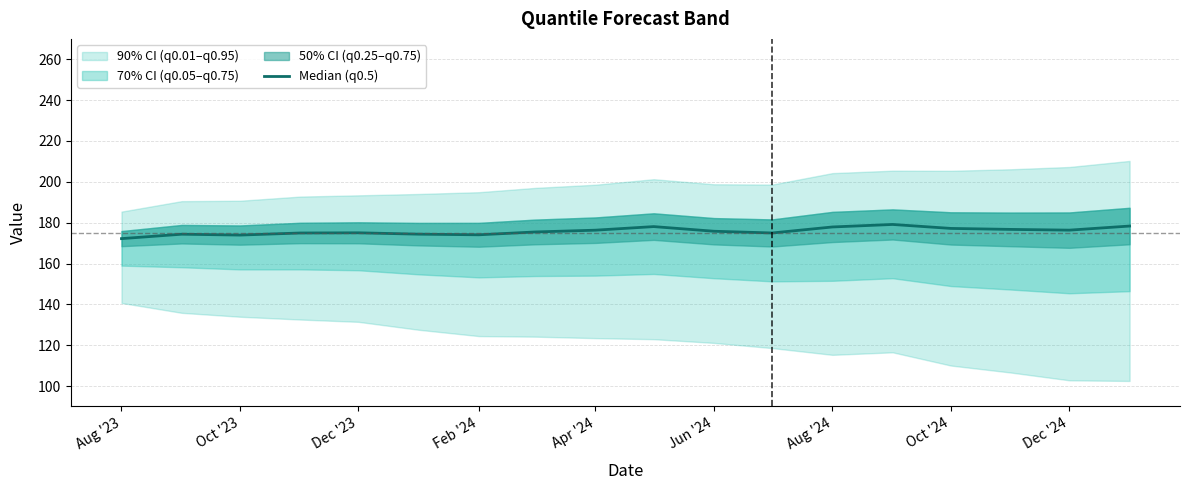

What is the average value?

175.8